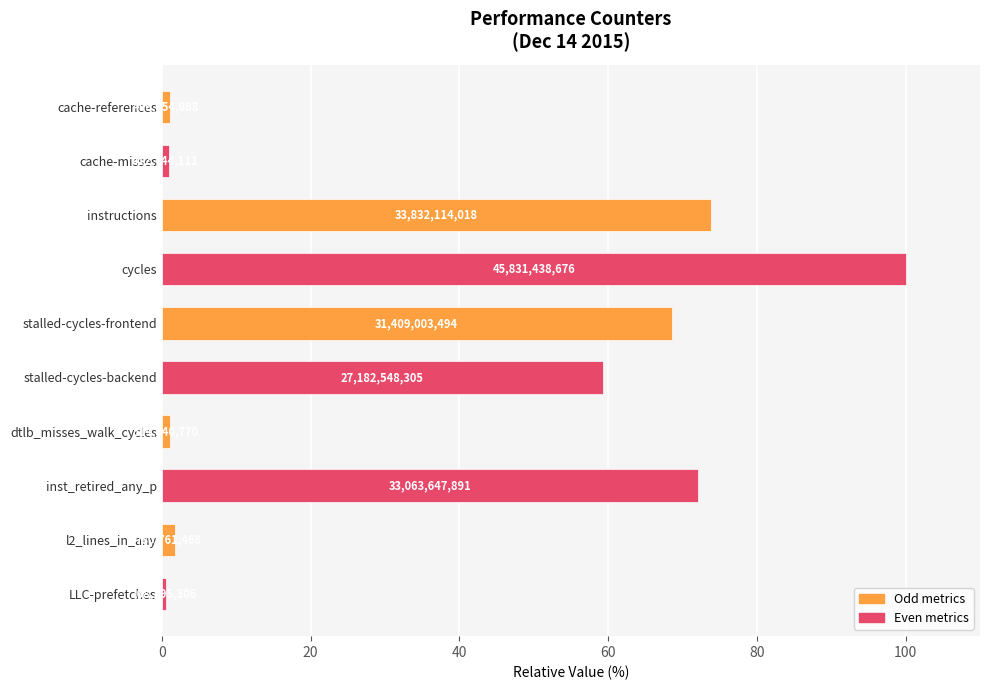

Does the chart contain any negative values?

No